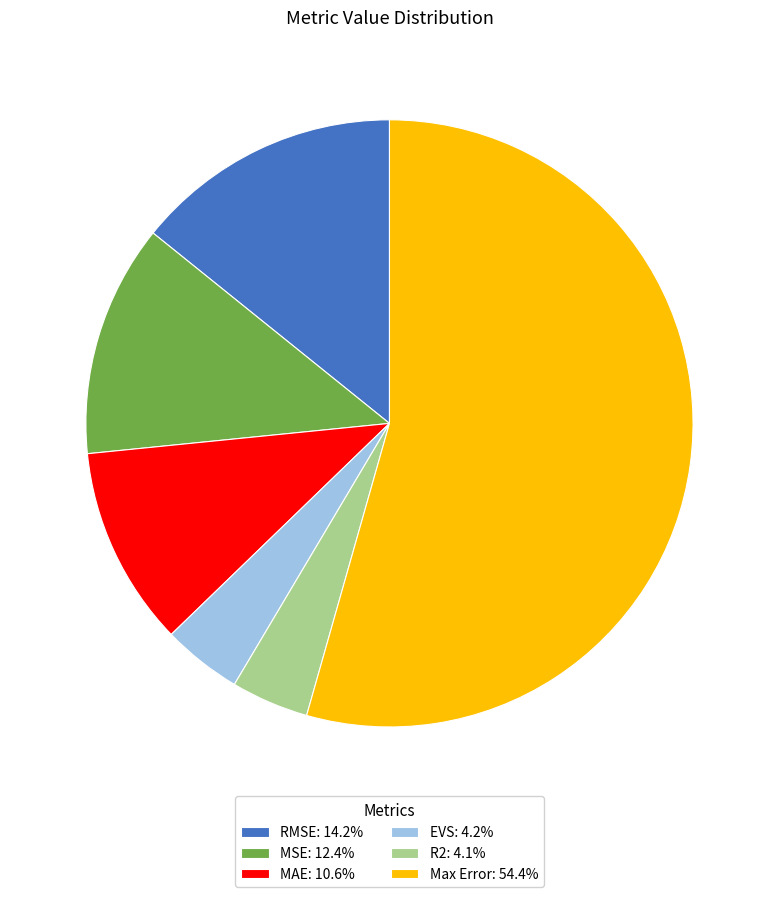

Between Max Error and EVS, which is larger?

Max Error